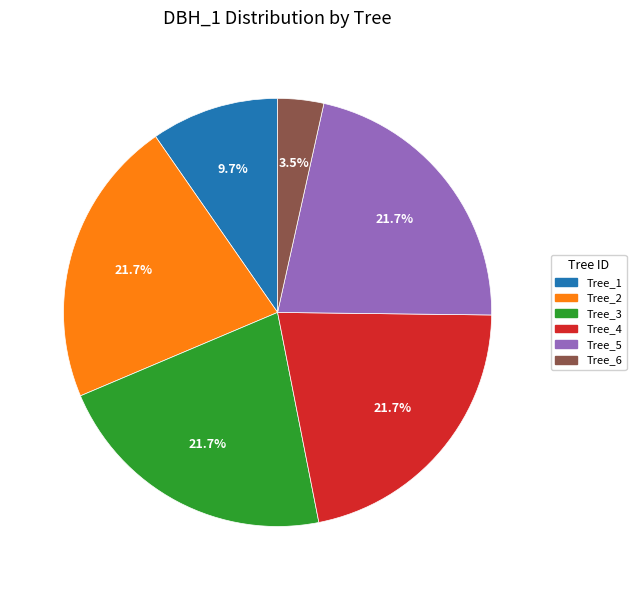

Is there a majority slice in this chart?

No